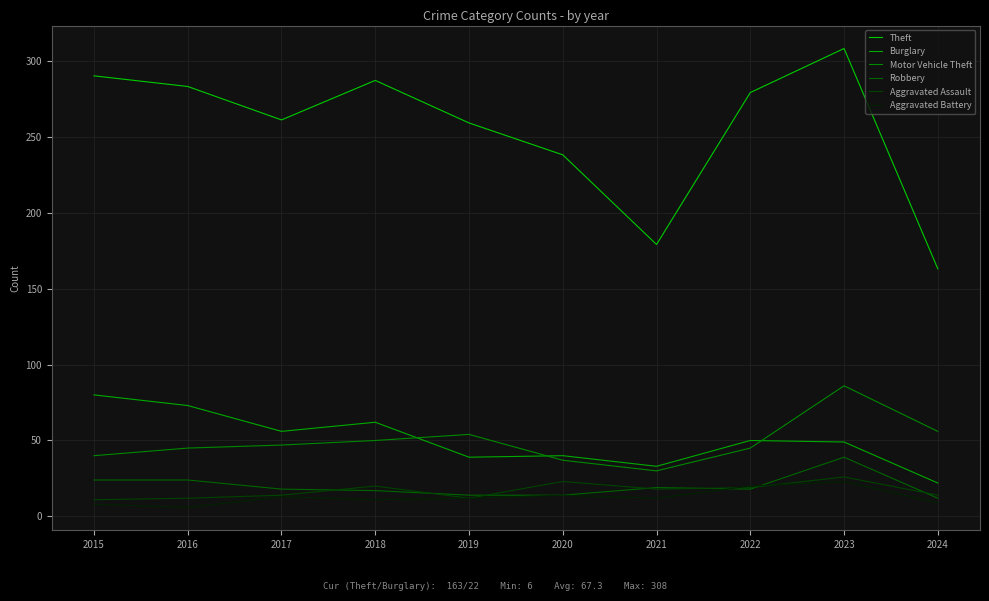

What is the total value across all series at 2016?

443